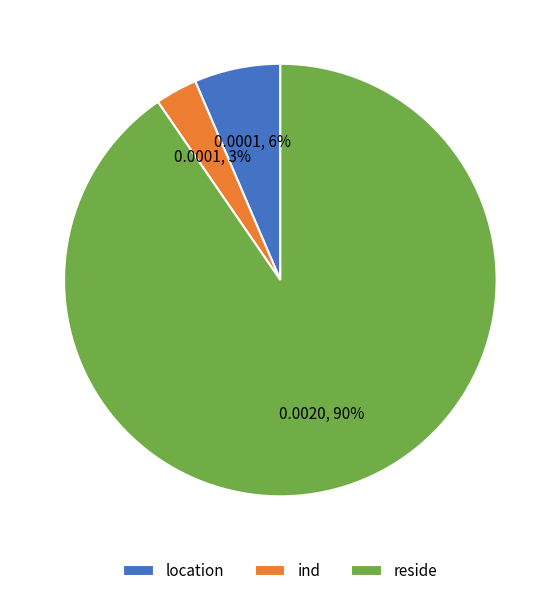

To the nearest percent, what is the combined percentage of reside and location?

97%